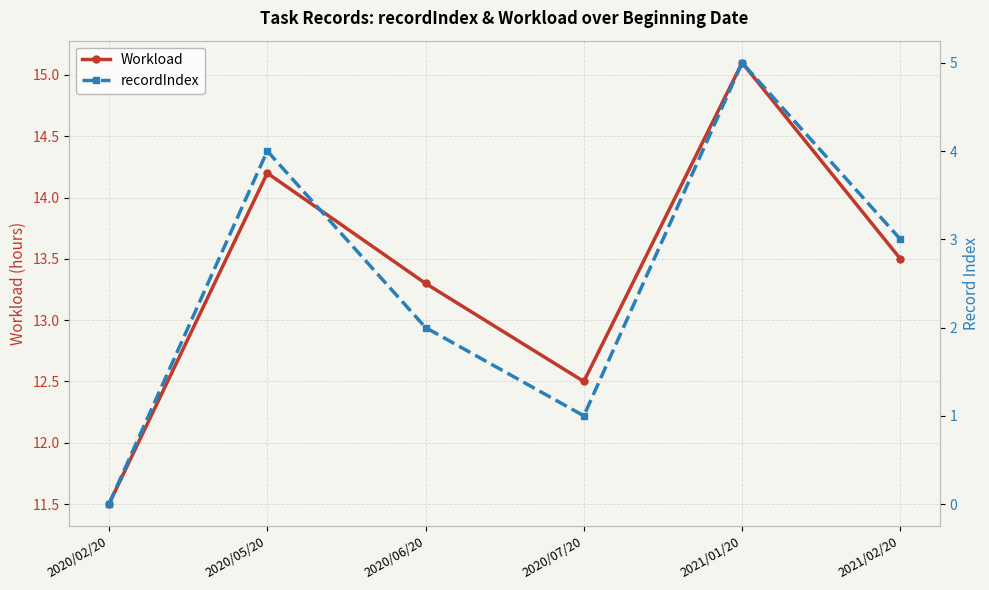

What is the greatest value displayed?

15.1